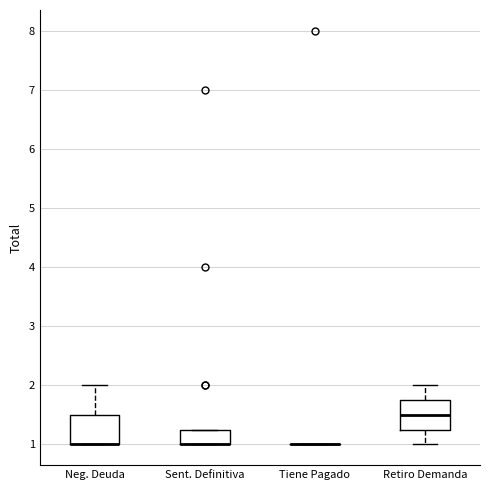

Where is the upper edge of the box for Retiro Demanda on the y-axis? The values are not printed on the chart, so give them approximately, as read against the axis.

1.8